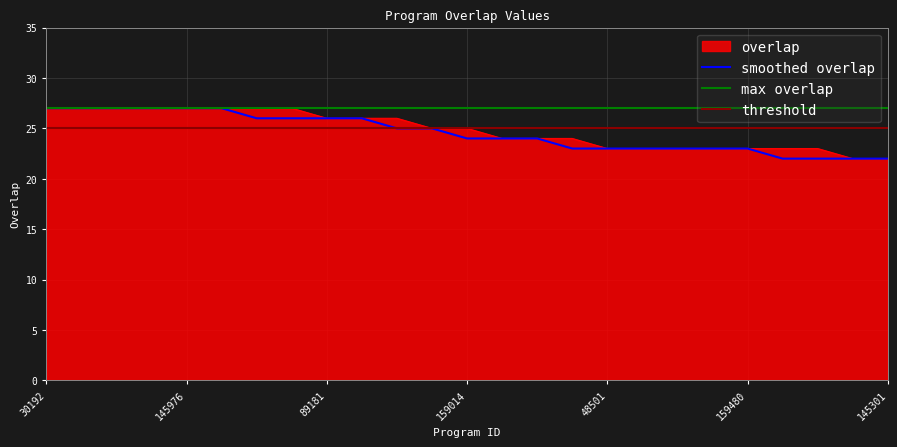

What is the label of the 11th point from the right?

90133